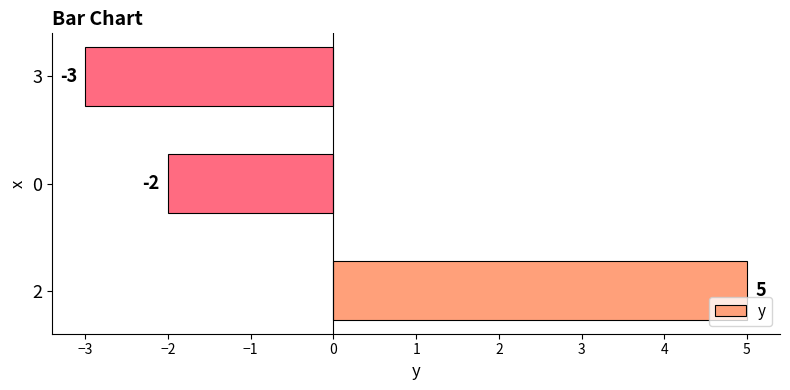

What is the difference between the maximum and minimum values?

8